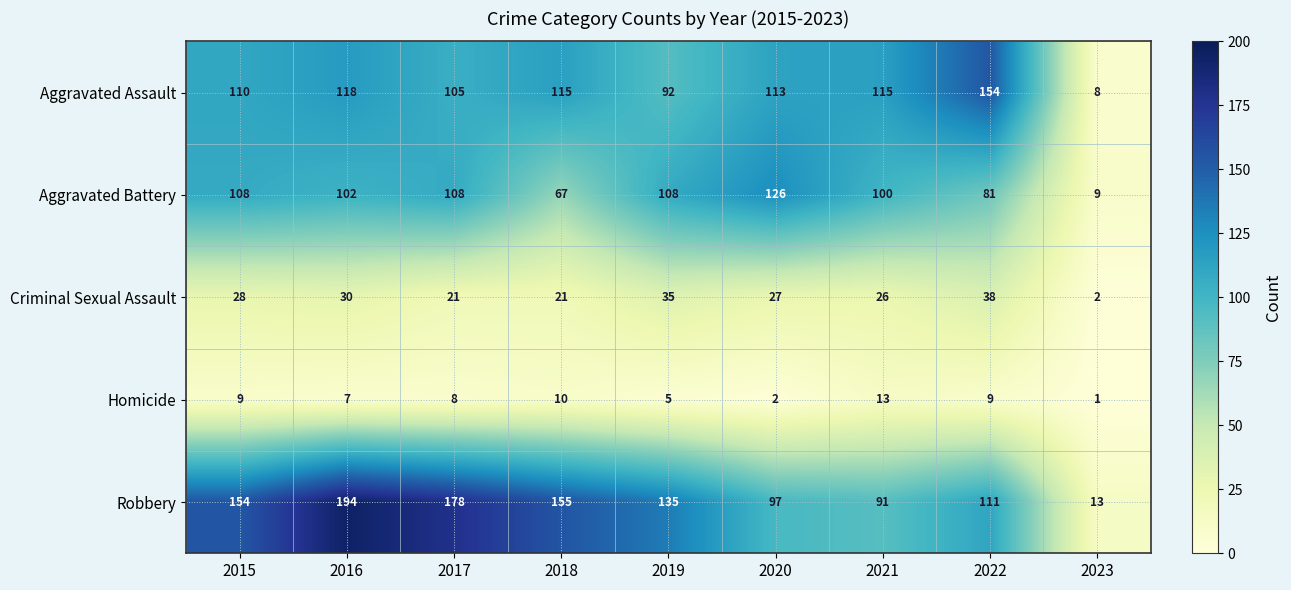

What is the difference between the maximum and minimum values in the Criminal Sexual Assault series?

36